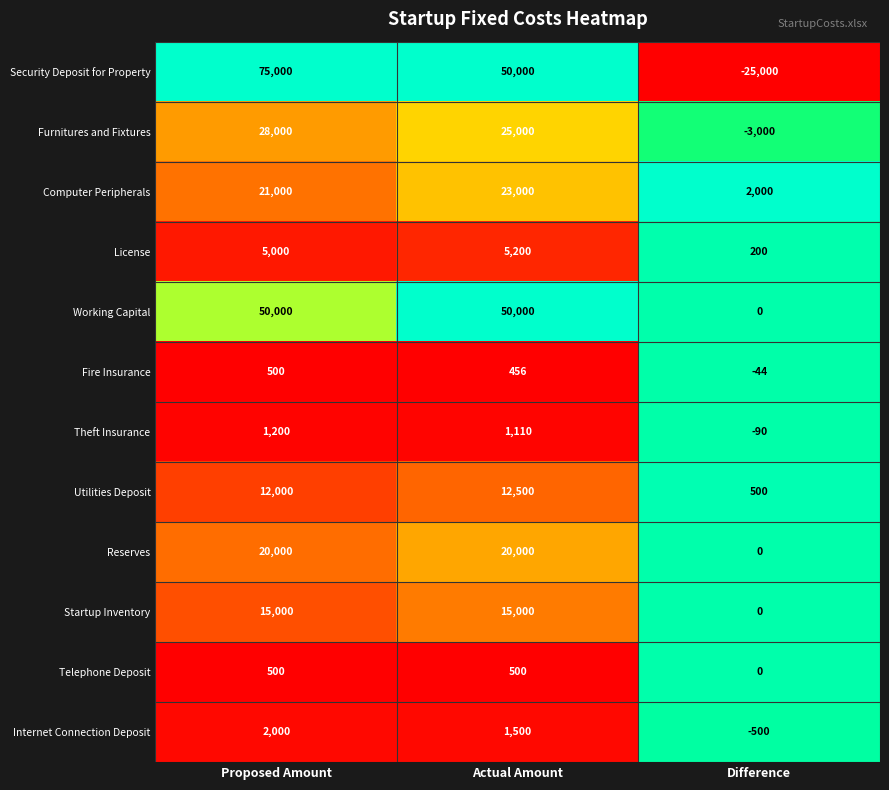

Is it true that Telephone Deposit equals 191 at Proposed Amount?

False